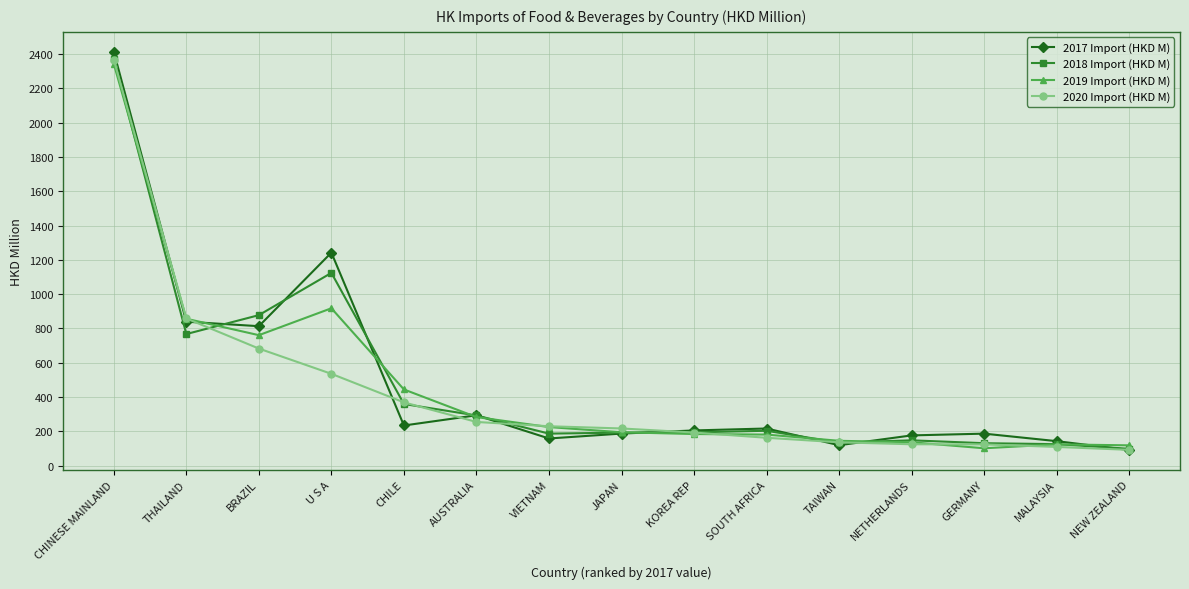

Which category has the highest value across all series?

CHINESE MAINLAND